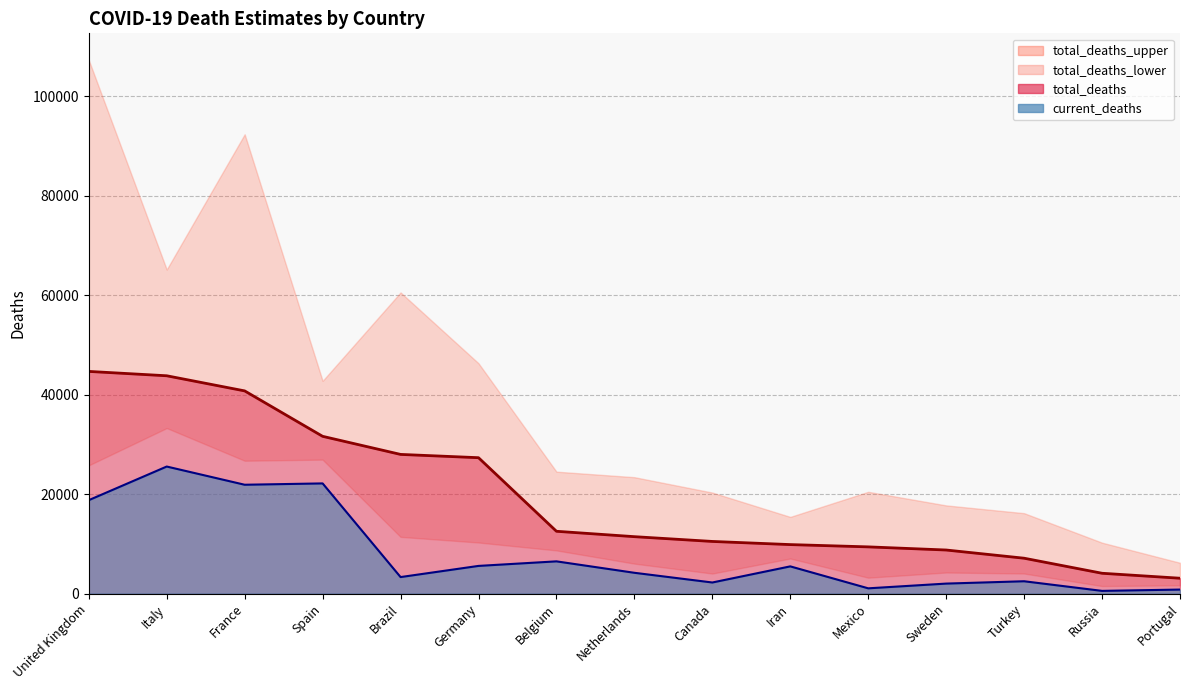

What is the sum of the current_deaths values at France and Sweden?

23910